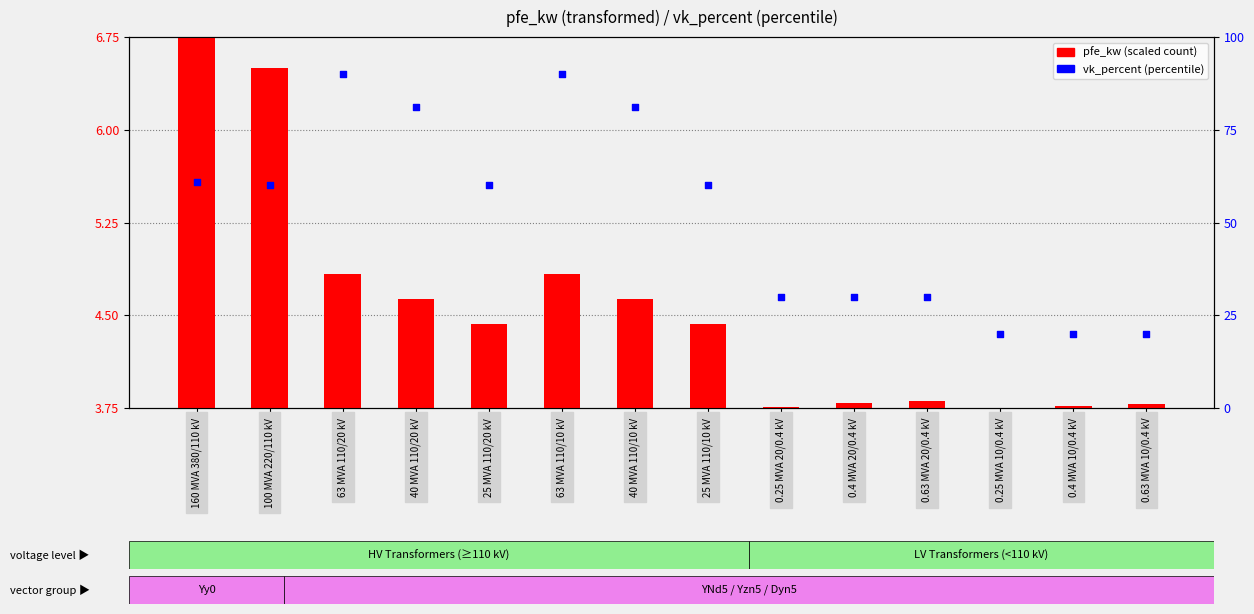

Which series has the widest spread of Y values?

vk_percent (%)